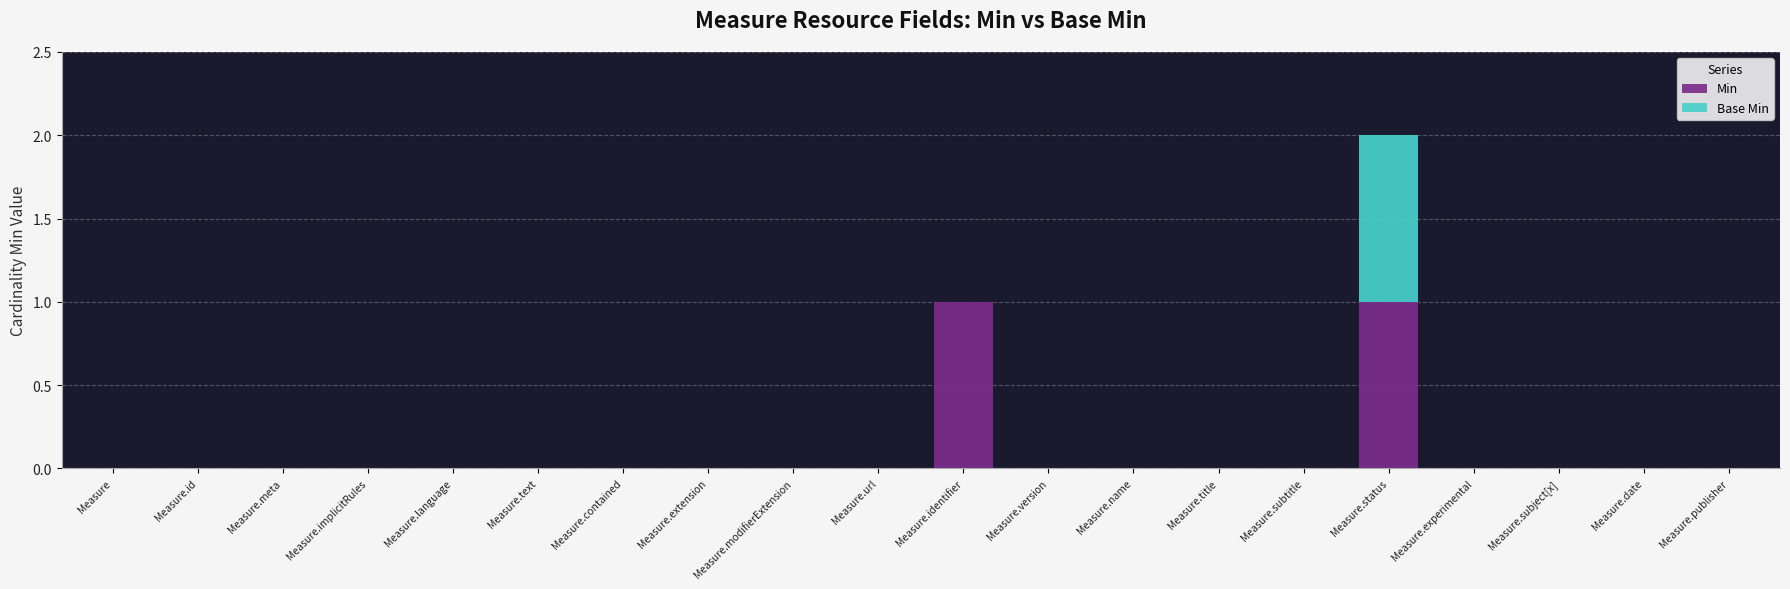

At which category is the sum across all series the highest?

Measure.status